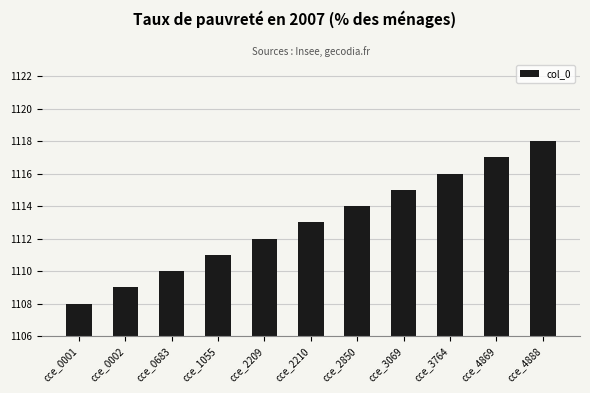

How many bars are there in total?

11